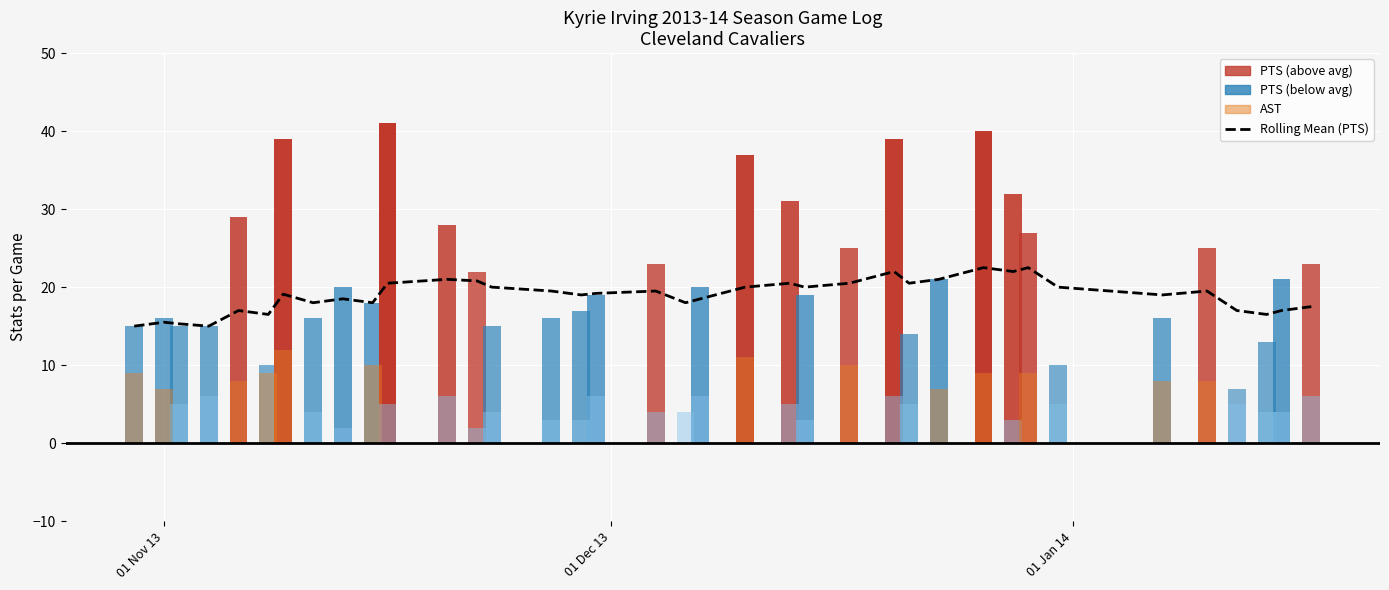

What is the value of the 3rd bar from the left?

15.3